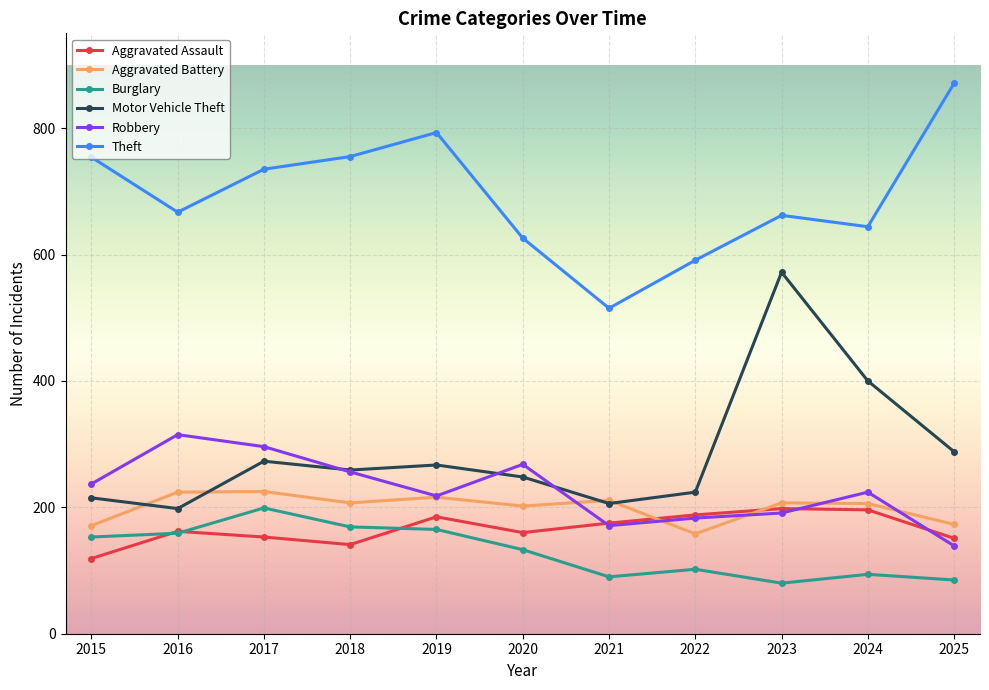

The value of Theft at 2016 is 199. True or false?

False